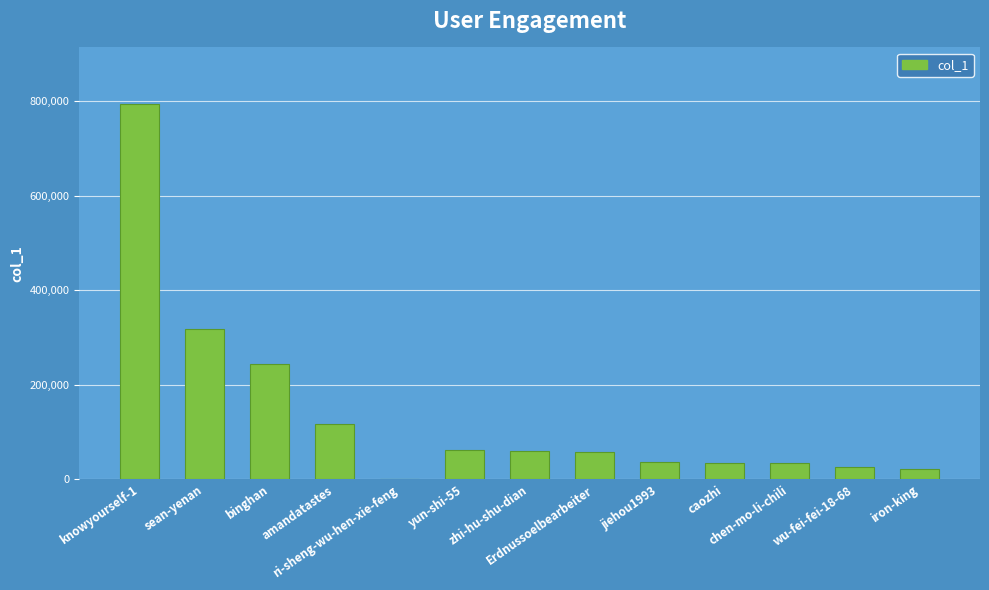

What is the maximum value shown in the chart?

794265